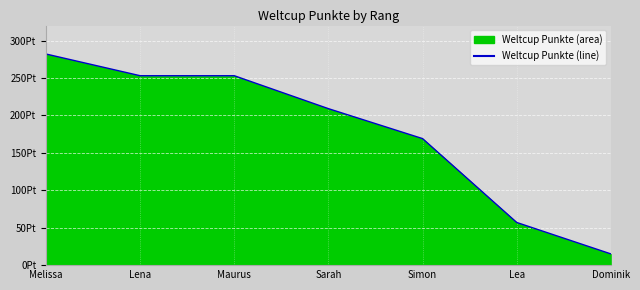

Where does the data first go above 209?

Melissa